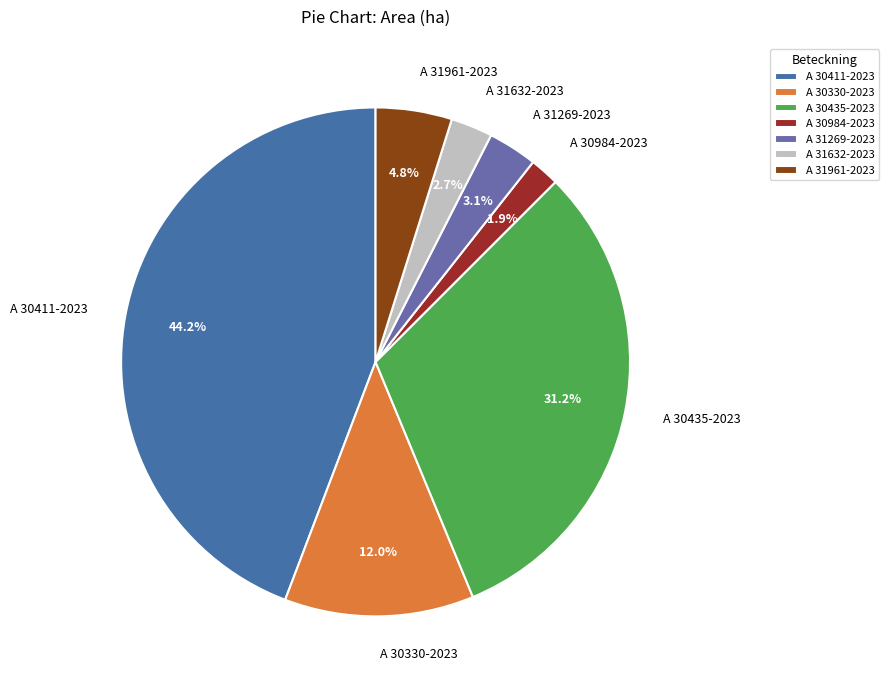

Between A 30411-2023 and A 31269-2023, which is larger?

A 30411-2023